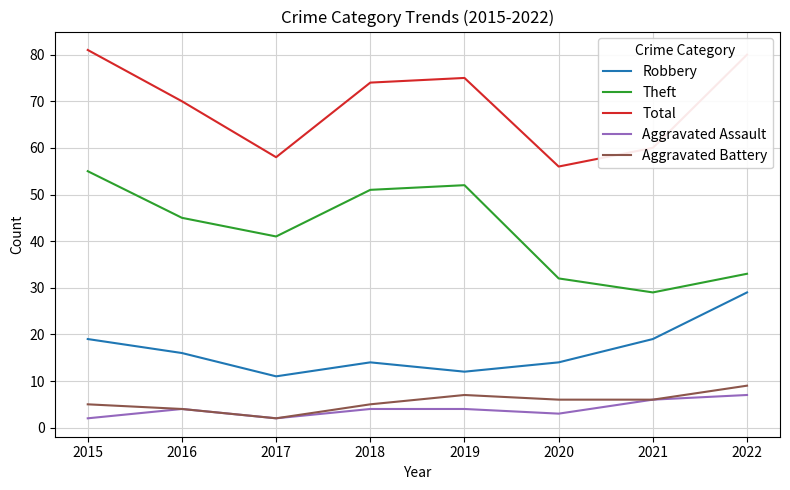

Count the Robbery values in the range 14 to 19.

5